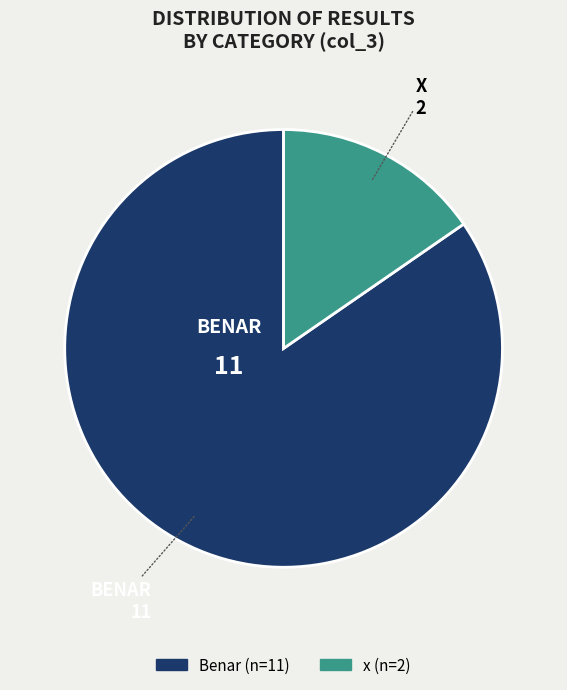

Which slice is the largest?

Benar